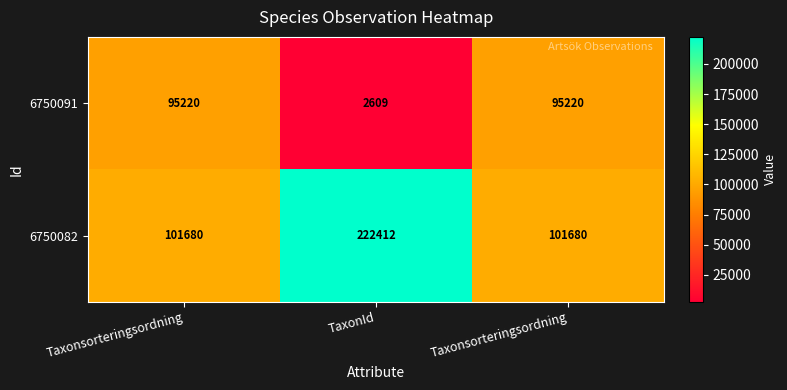

How many values in the 6750082 series exceed 101680?

1